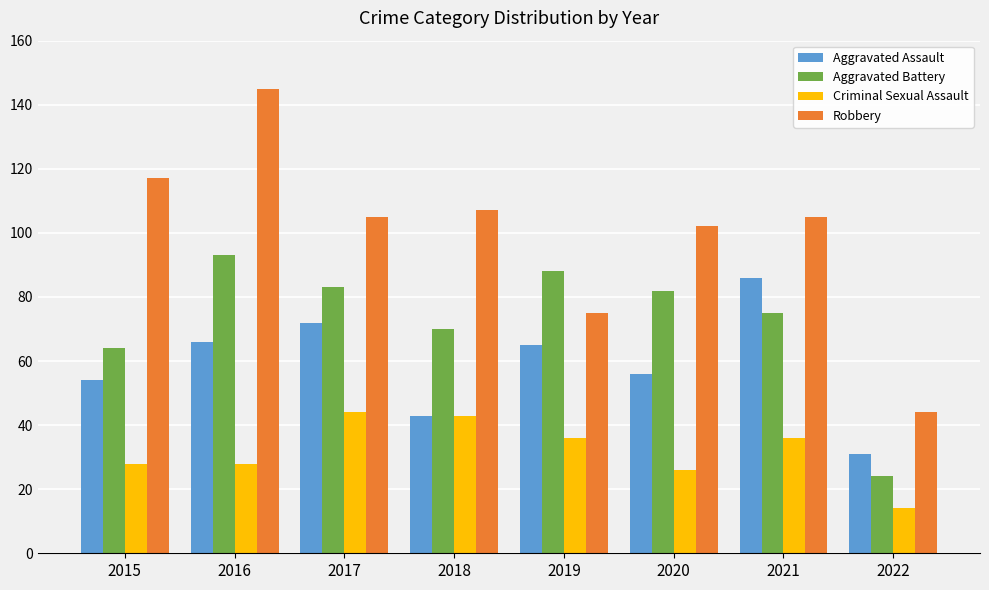

Which series changed the most between 2016 and 2020?

Robbery